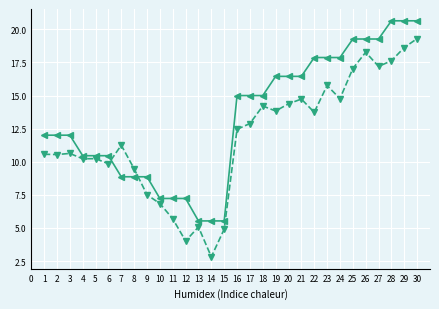

What is the total value across all series at 23?

33.6